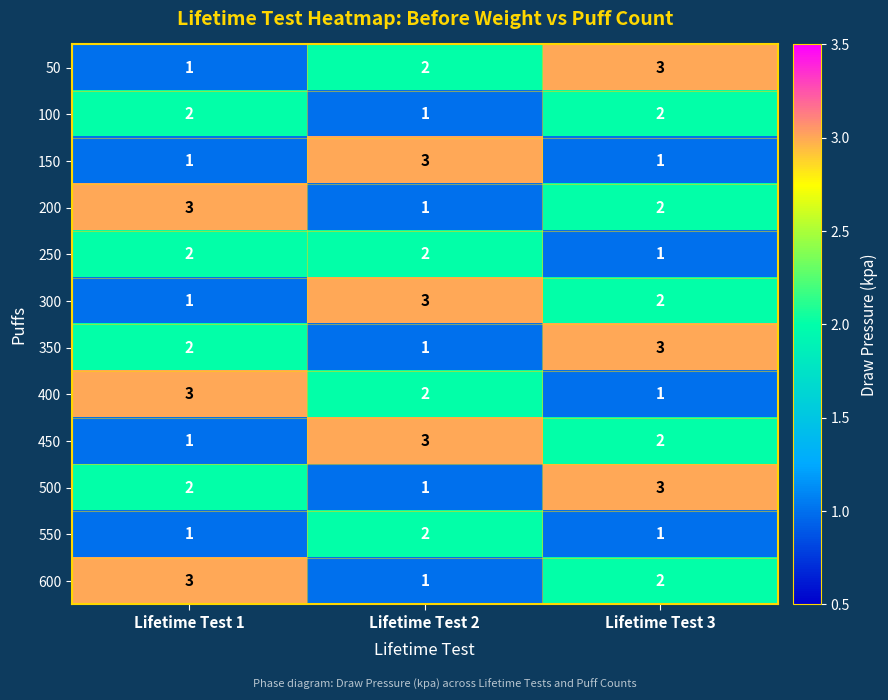

True or false: 550 has a value of 0 at Lifetime Test 3.

False